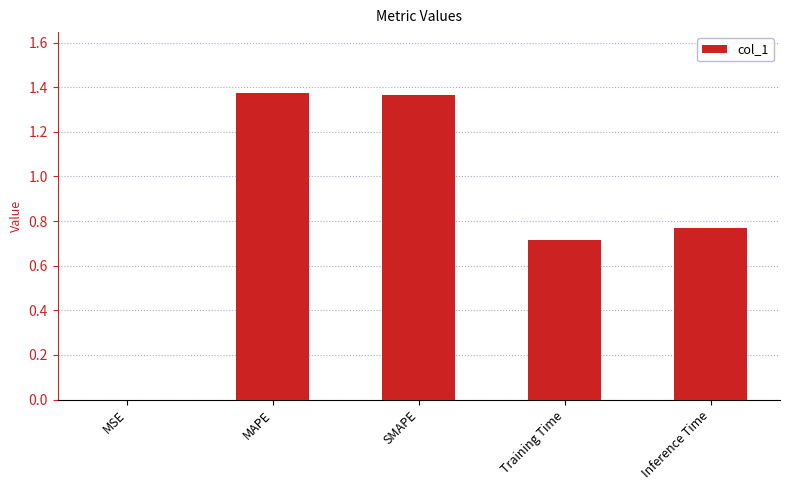

What is the sum of the values at MAPE and SMAPE?

2.7